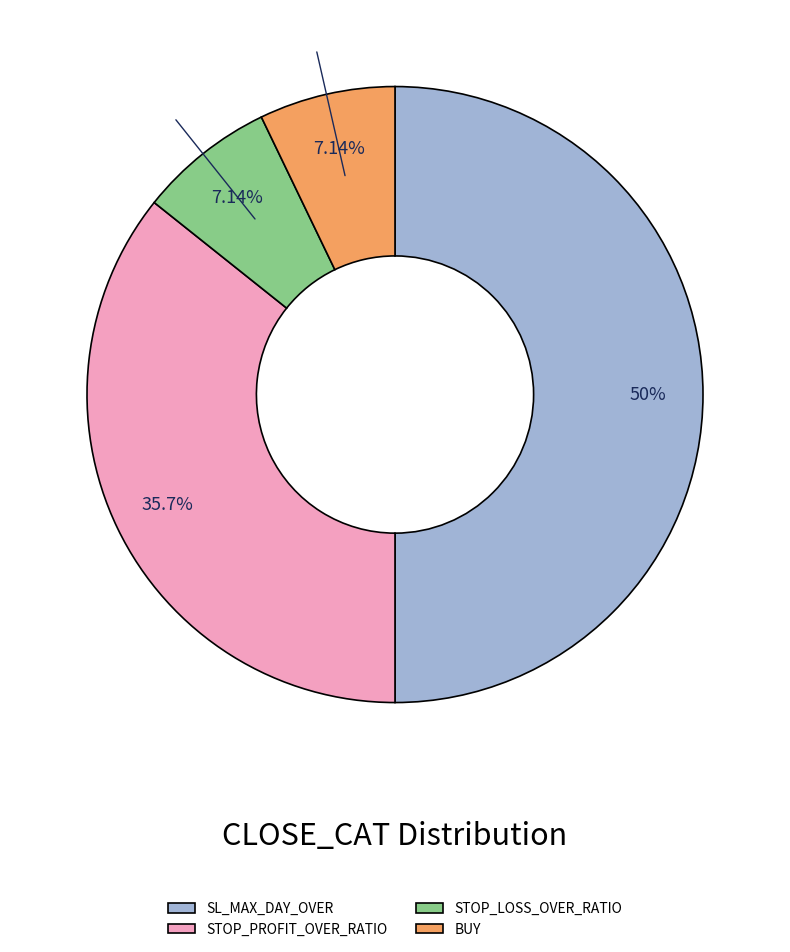

Does STOP_LOSS_OVER_RATIO represent more than half of the total?

No